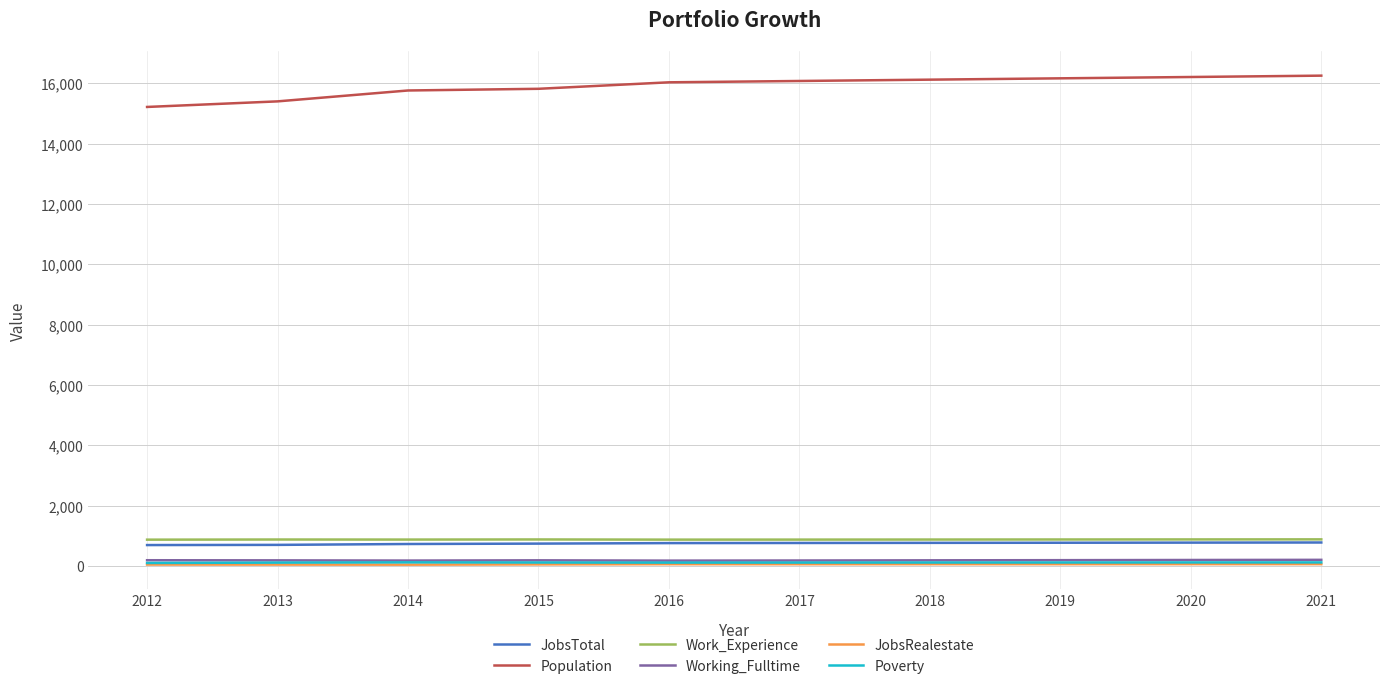

What is the greatest value displayed?

16258